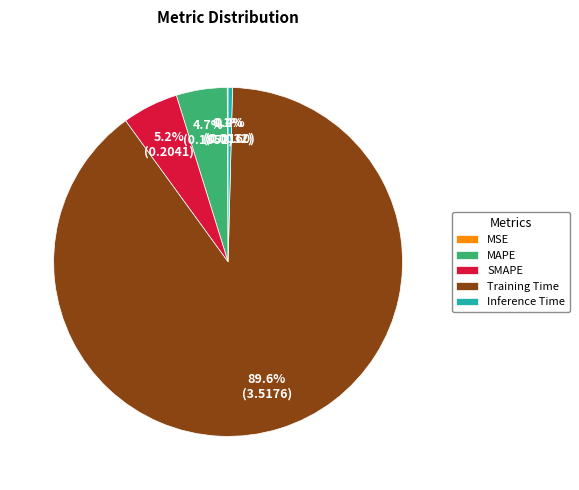

To the nearest percent, what is the difference between the largest and smallest slice percentages?

90%